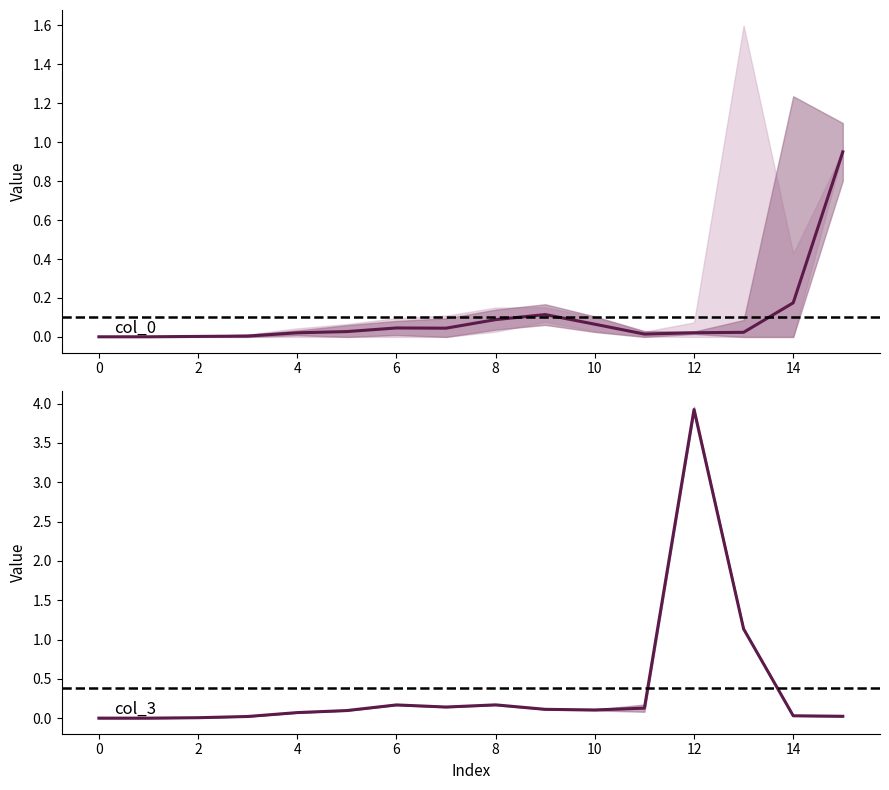

True or false: col_1 has a value of 0.0 at 4.

False